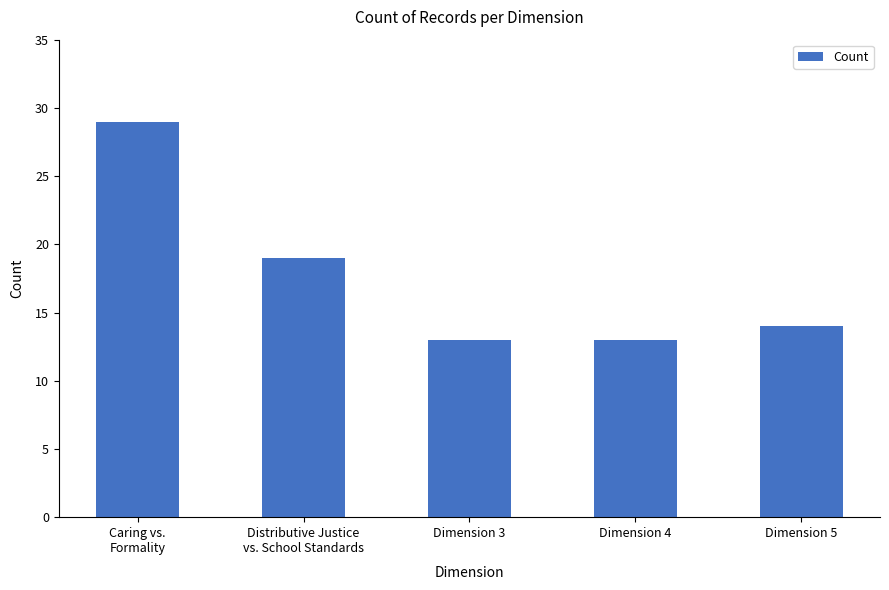

What is the label of the 2nd bar from the right?

Dimension 4